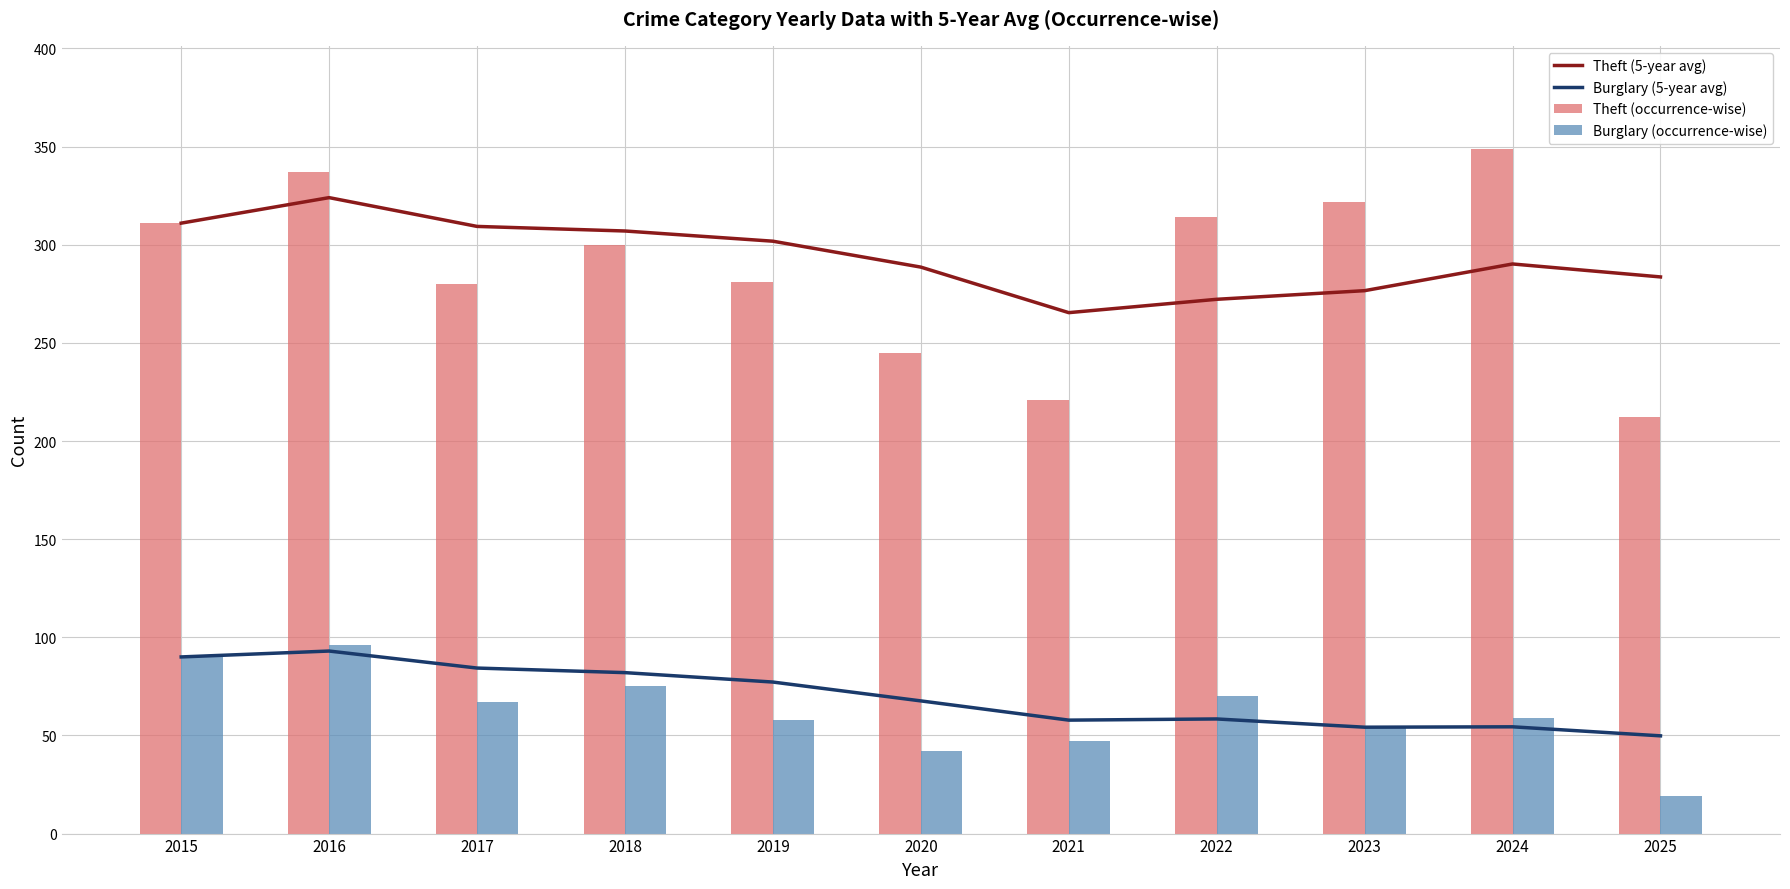

How many groups of bars are there?

11